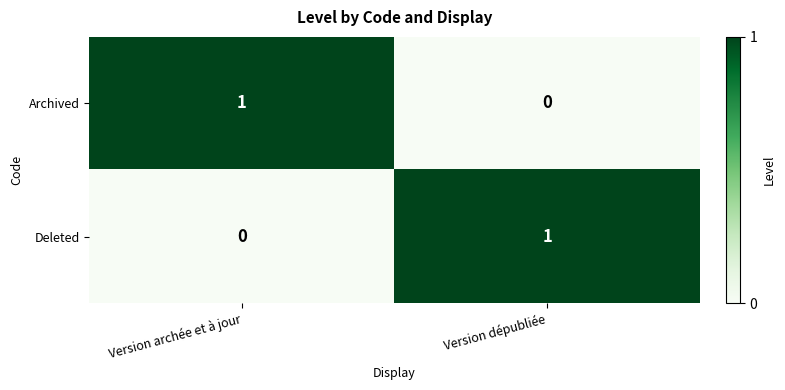

True or false: Archived has a value of 1 at Version archée et à jour.

True